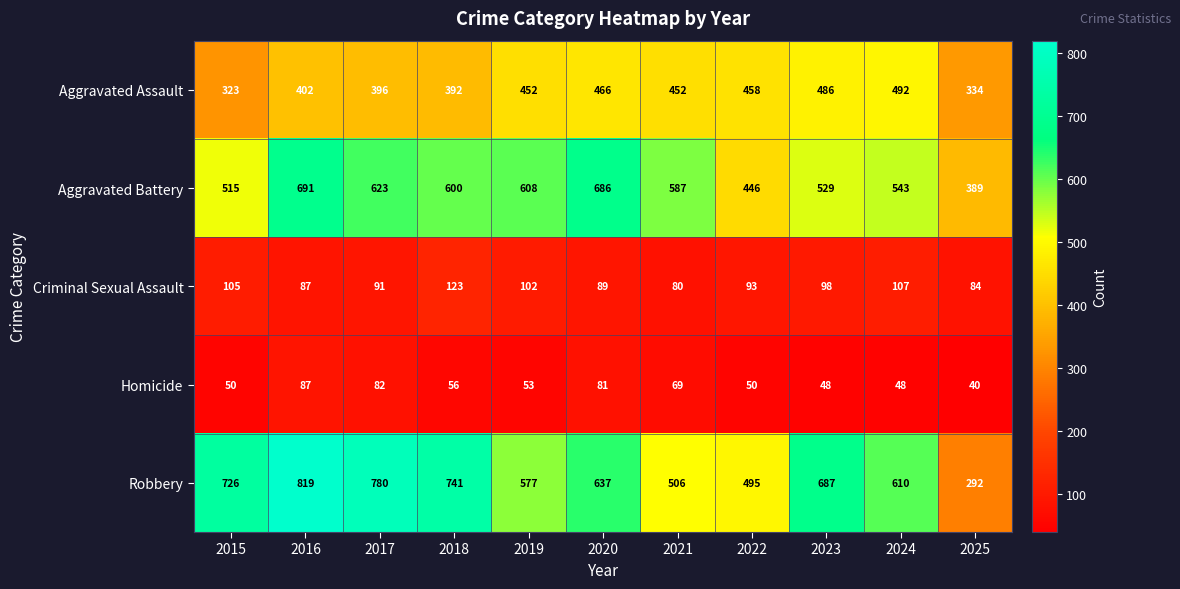

Is it true that Aggravated Assault equals 396 at 2017?

True